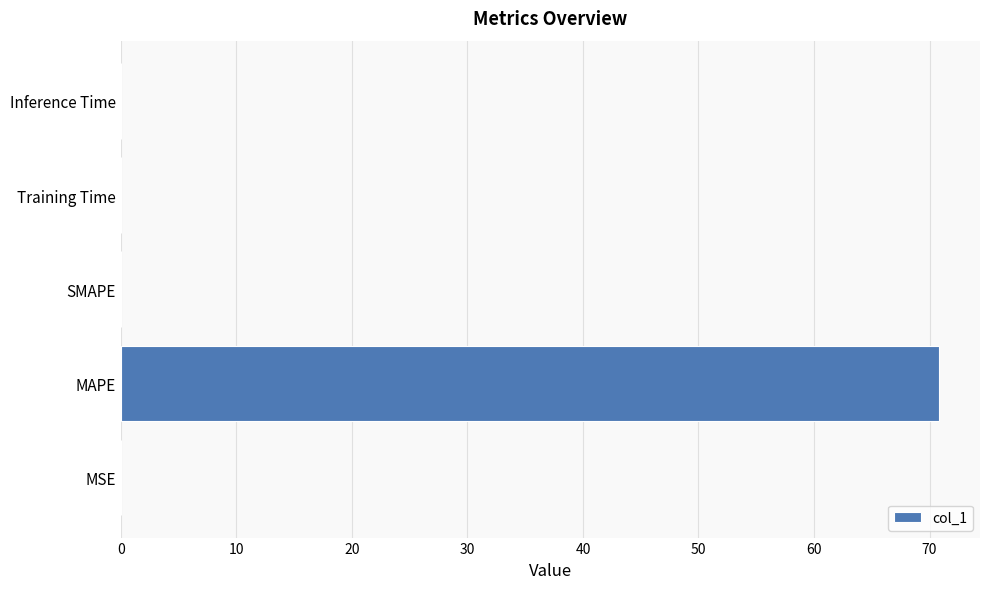

At which category does the chart reach its peak across all series?

MAPE